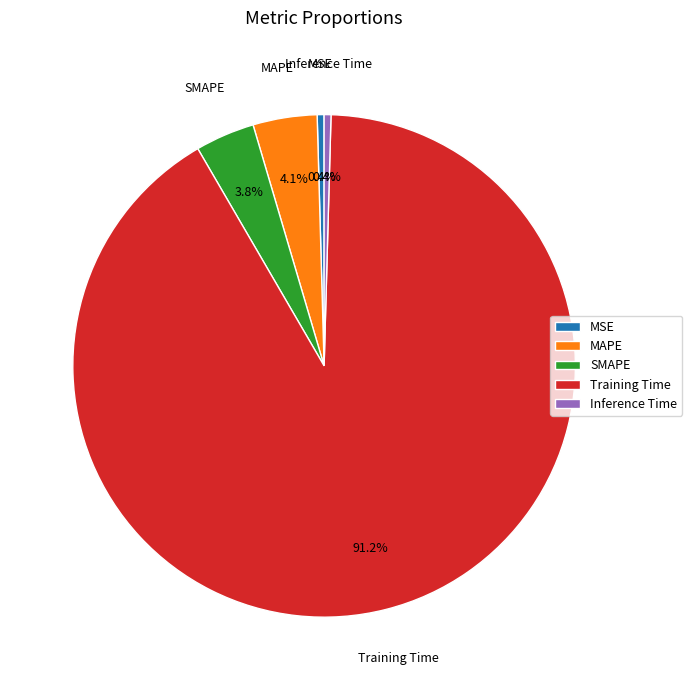

Does Training Time account for over 50% of the chart?

Yes